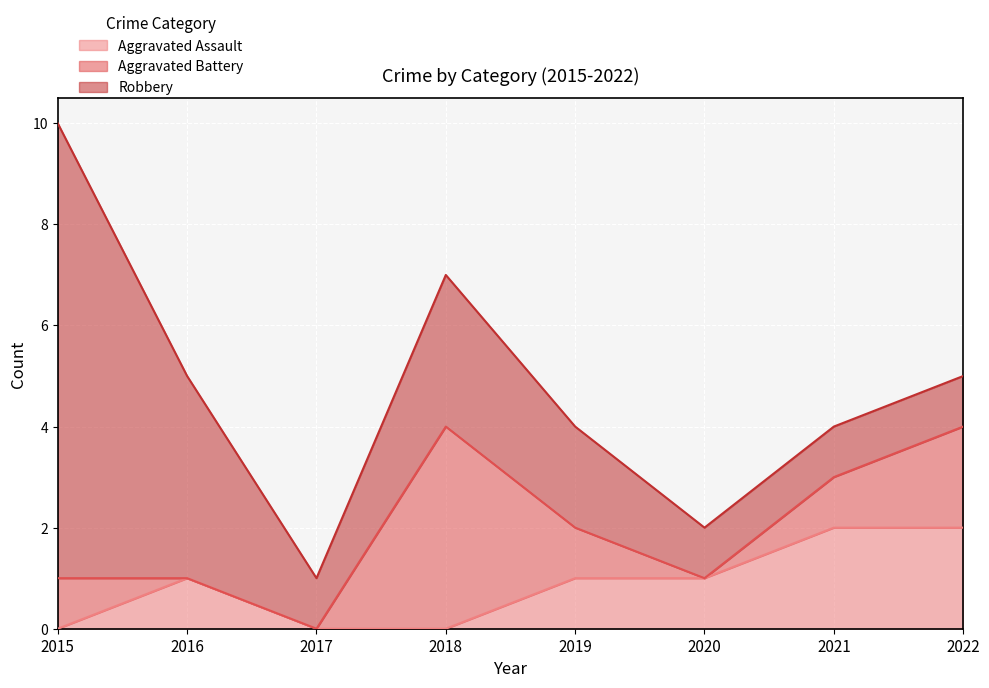

How many Robbery values are between 1 and 4?

7